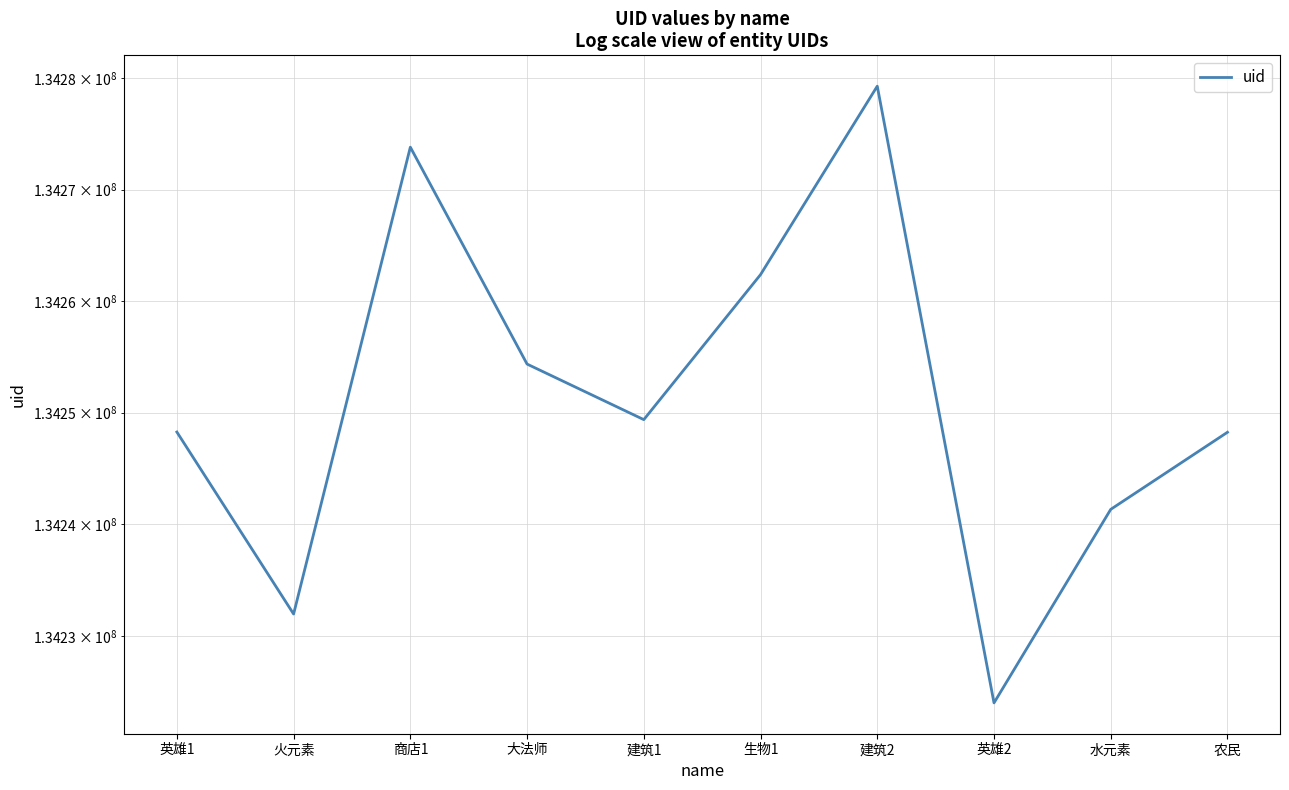

What position from the right is 农民?

1